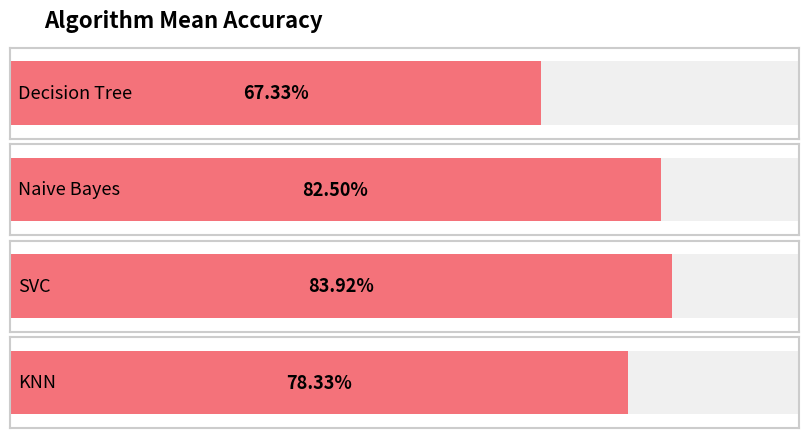

Reading right to left, list all the values displayed in this chart.

KNN=0.8	SVC=0.8	Naive Bayes=0.8	Decision Tree=0.7